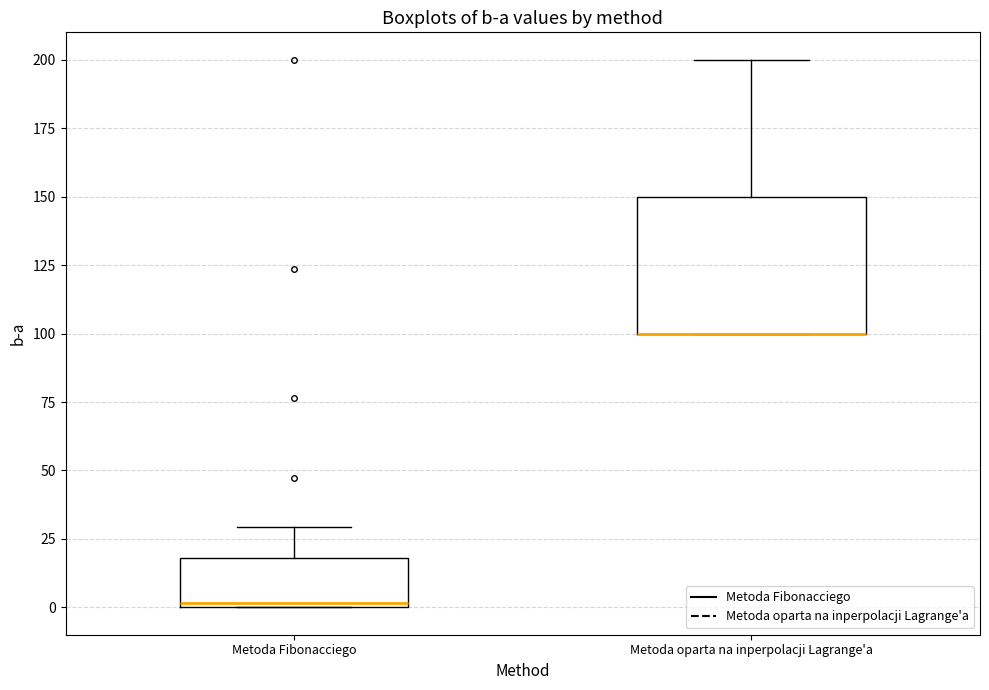

Reading left to right, transcribe this box plot: for each box, give where its median line is, the range the box spans, and where its two whiskers end, as read against the y-axis. The values are not printed on the chart, so give them approximately, as read against the axis.

Metoda Fibonacciego: median 0, box 0 to 20, whiskers 0 to 30
Metoda oparta na inperpolacji Lagrange'a: median 100 (drawn on the box's lower edge), box 100 to 150, whiskers 100 to 200